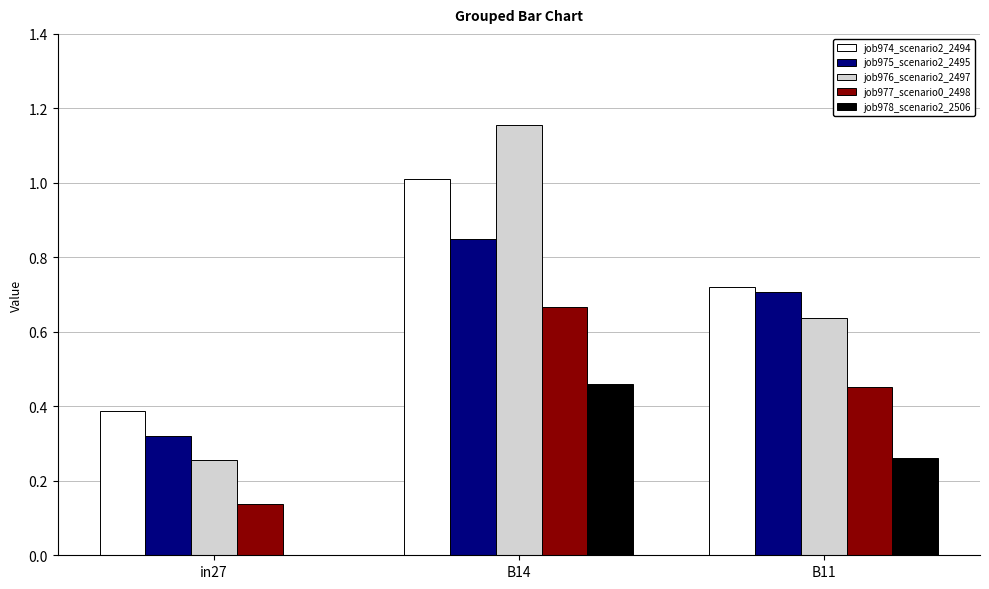

What are all the series names shown in the legend?

job974_scenario2_2494, job975_scenario2_2495, job976_scenario2_2497, job977_scenario0_2498, job978_scenario2_2506